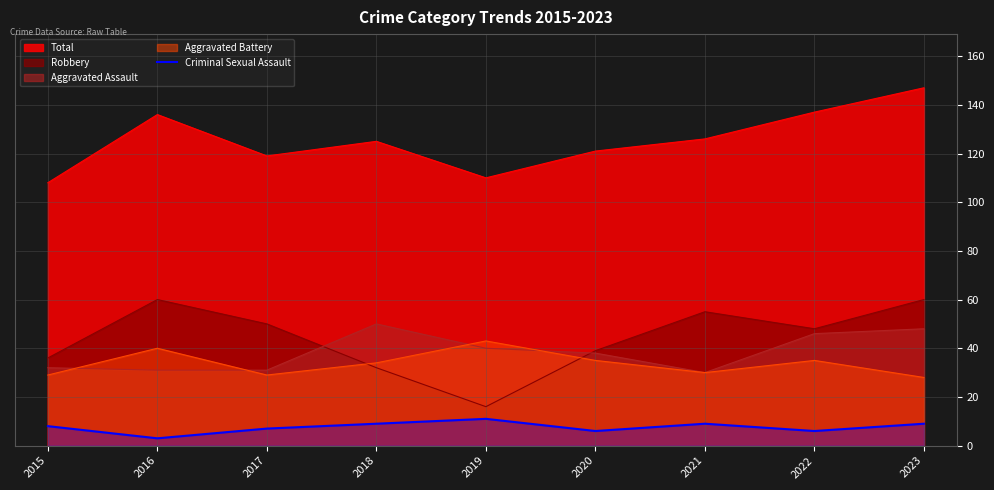

How many points are higher than both their immediate neighbors (excluding endpoints)?

2